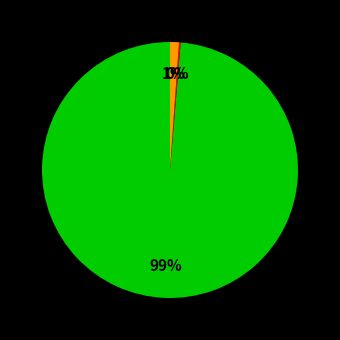

To the nearest percent, what is the average slice percentage?

33%